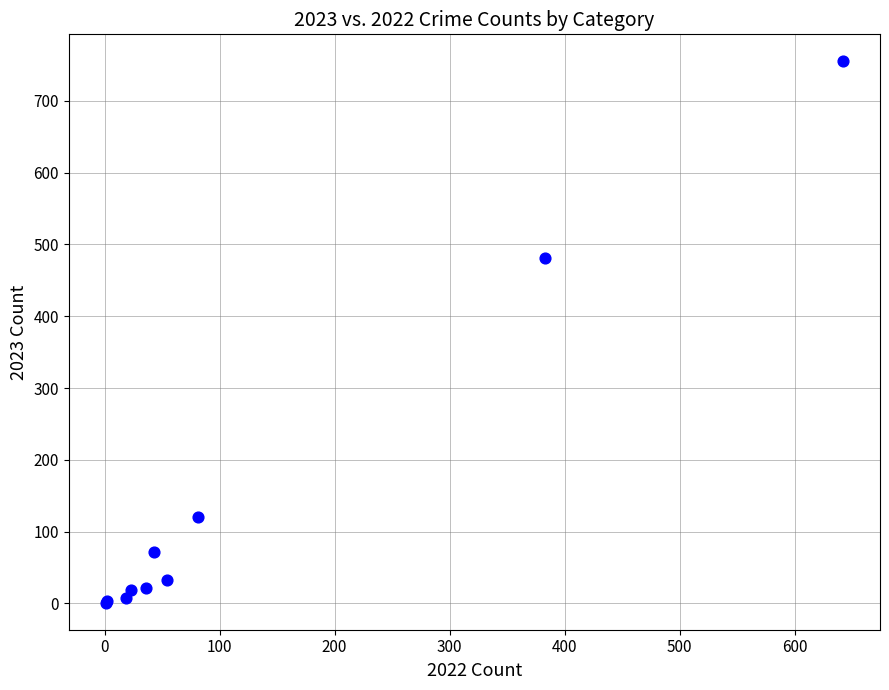

What Y value in the scatter plot is closest to 378?

481